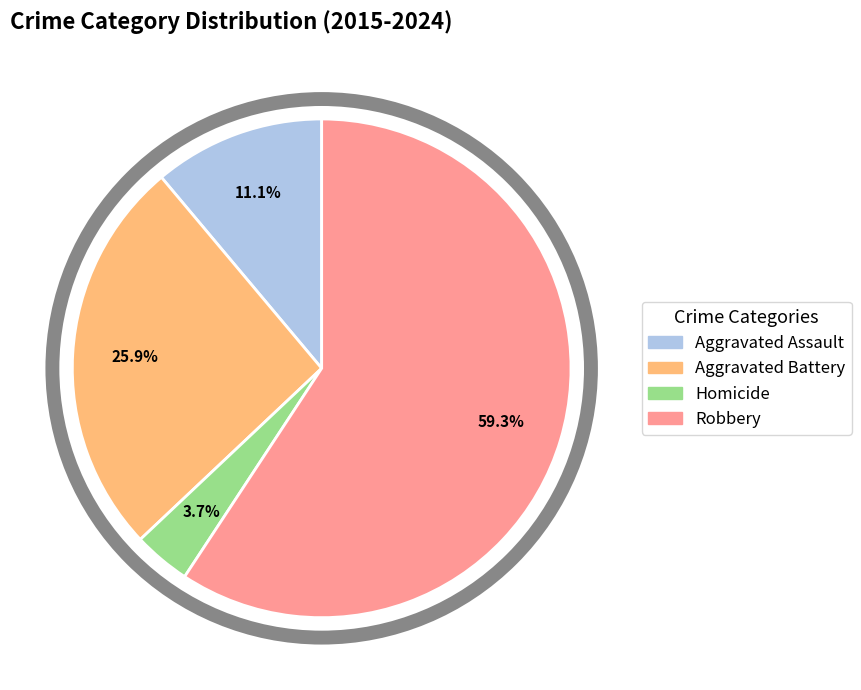

Is there a majority slice in this chart?

Yes